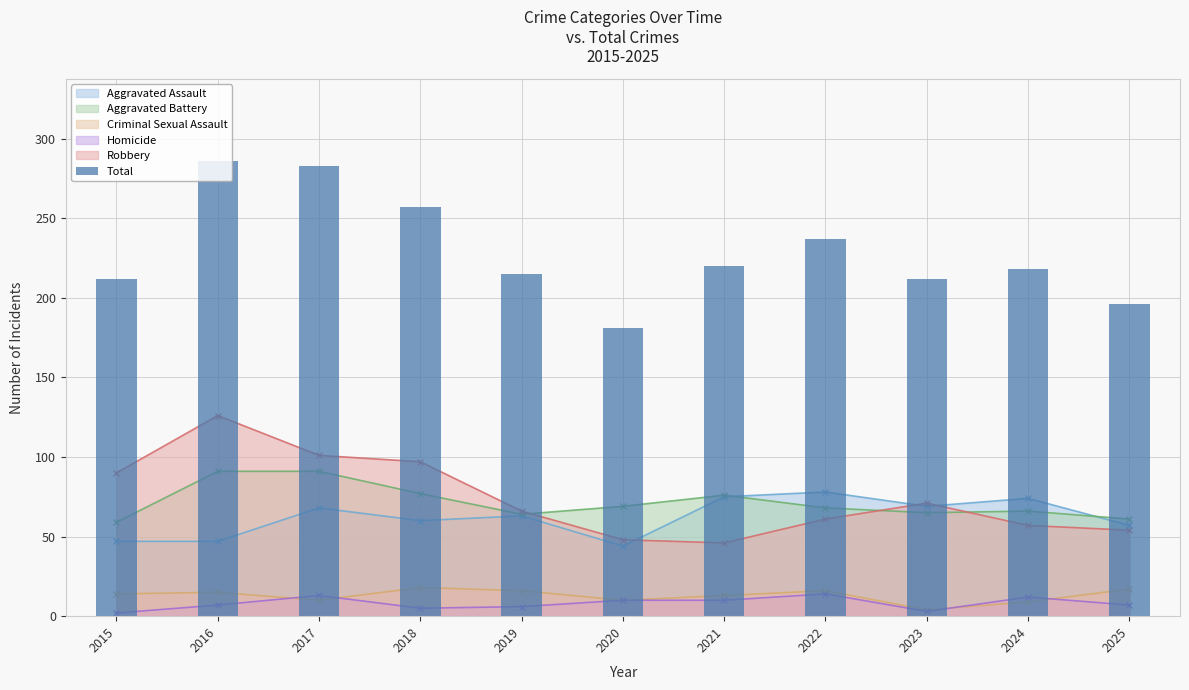

List the labels in order of value, smallest first.

2020, 2025, 2015, 2023, 2019, 2024, 2021, 2022, 2018, 2017, 2016